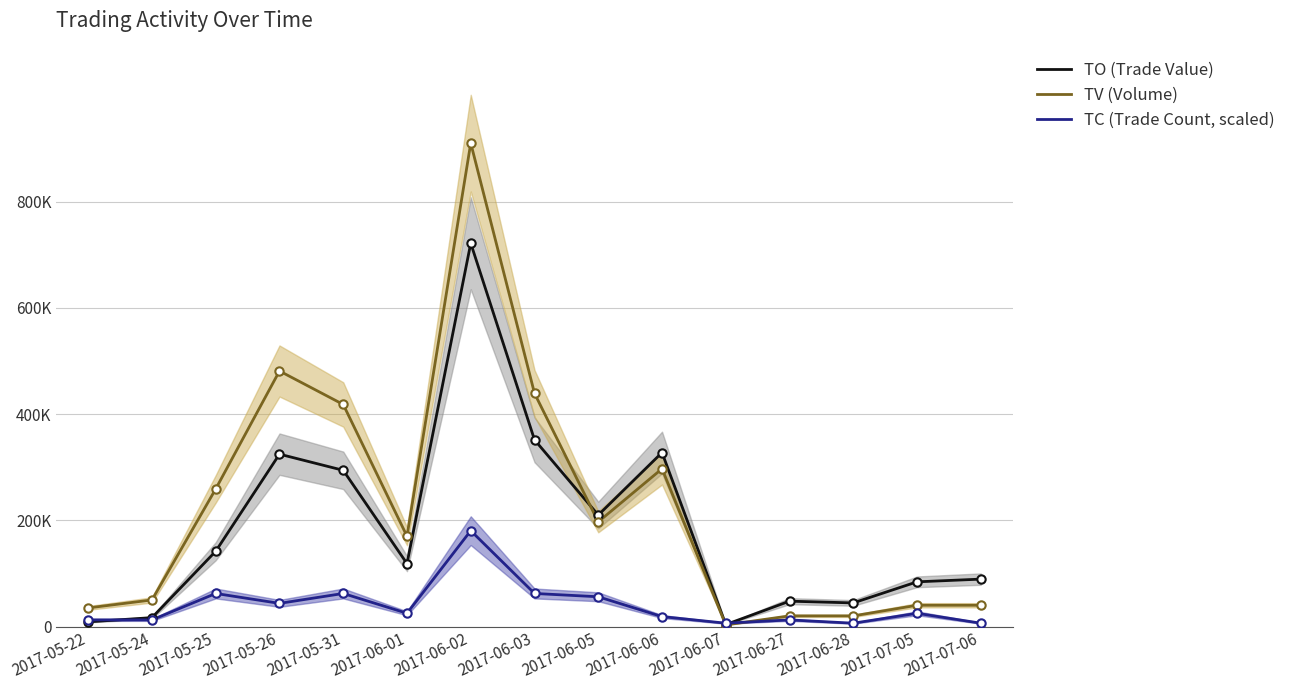

What is the difference between the second highest and second lowest values in the TO (Trade Value) series?

342720.0